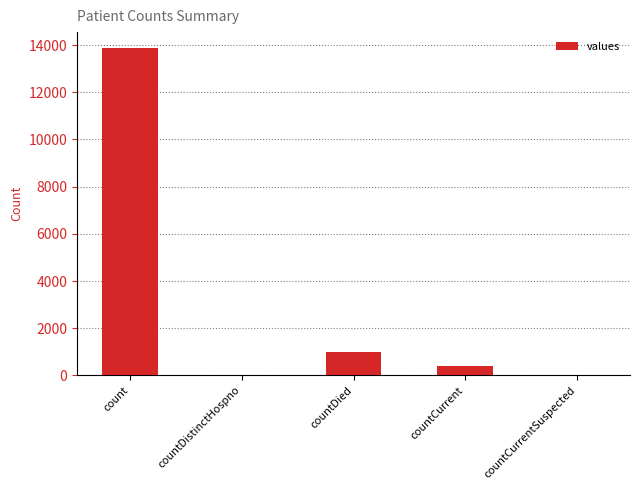

Is it true that the value at countCurrentSuspected is 0?

True